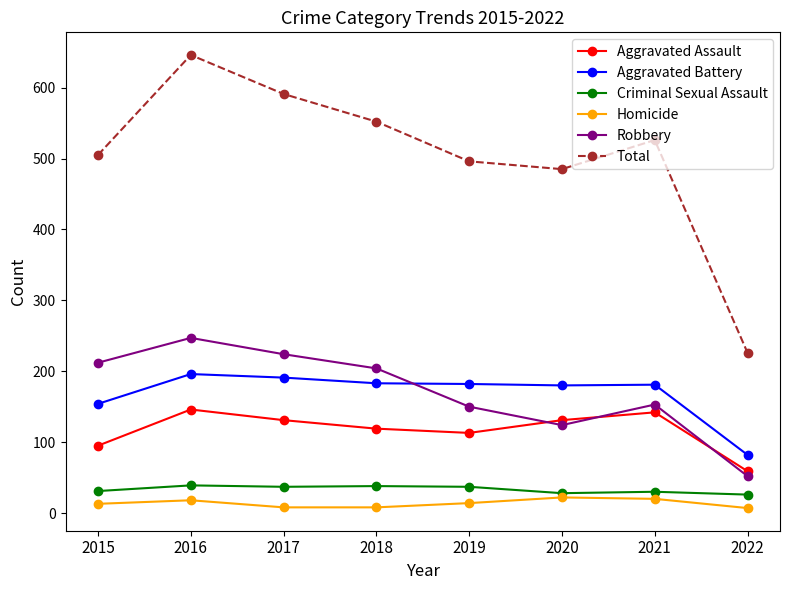

What is the sum of all Robbery values?

1366